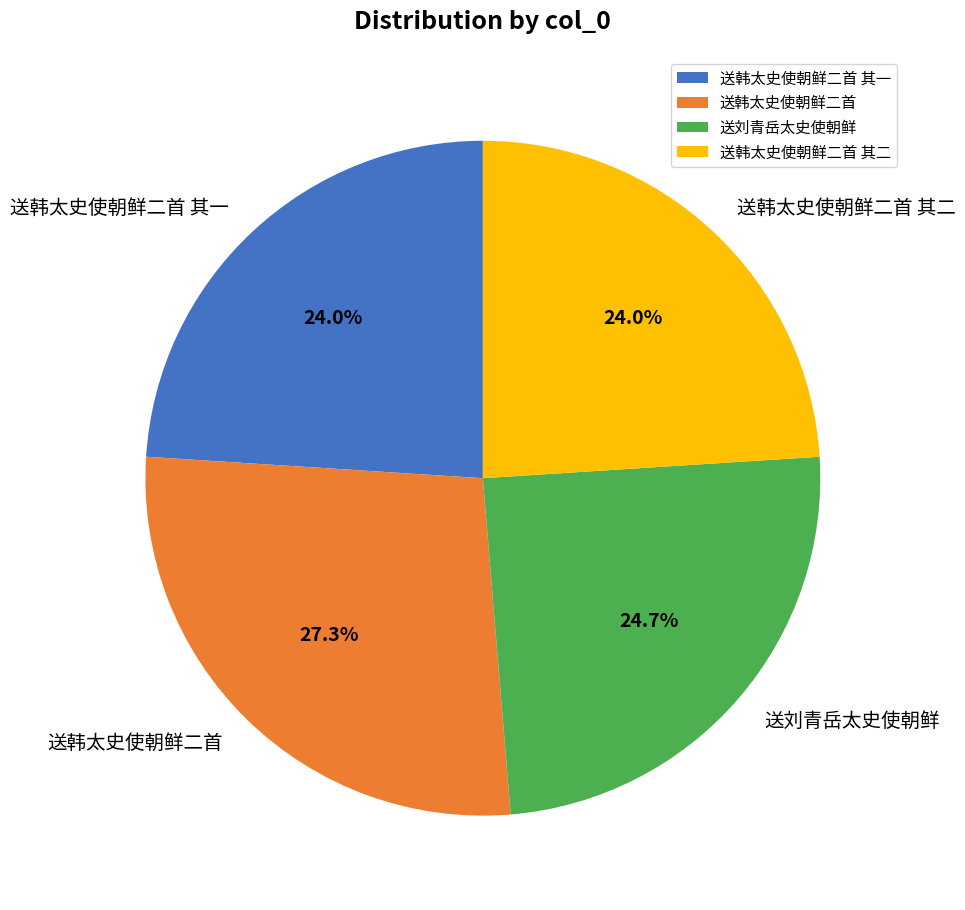

Combined, do 送韩太史使朝鲜二首 其一 and 送韩太史使朝鲜二首 其二 account for over 50%?

No